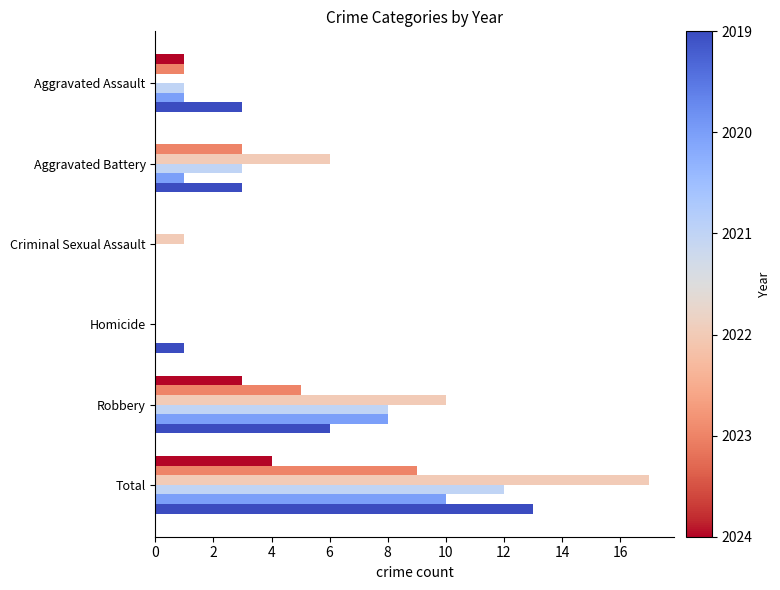

Which label corresponds to the largest value in the chart?

Total